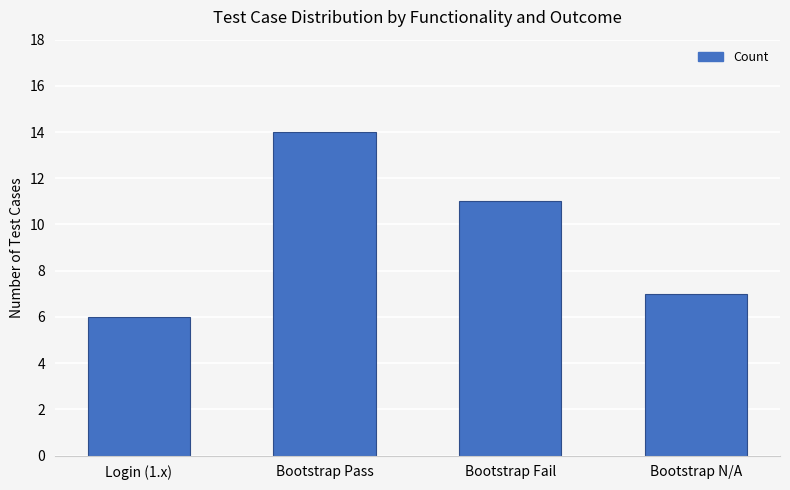

Approximately how many times larger is the value at Bootstrap N/A compared to Login (1.x)?

1.2